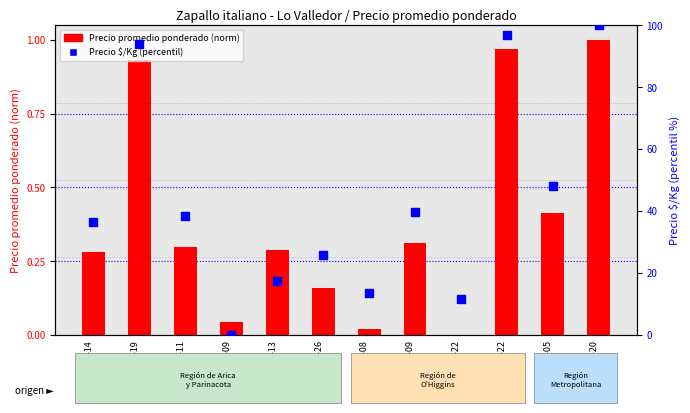

Which series contains the highest Y value?

Precio $/Kg (percentil)